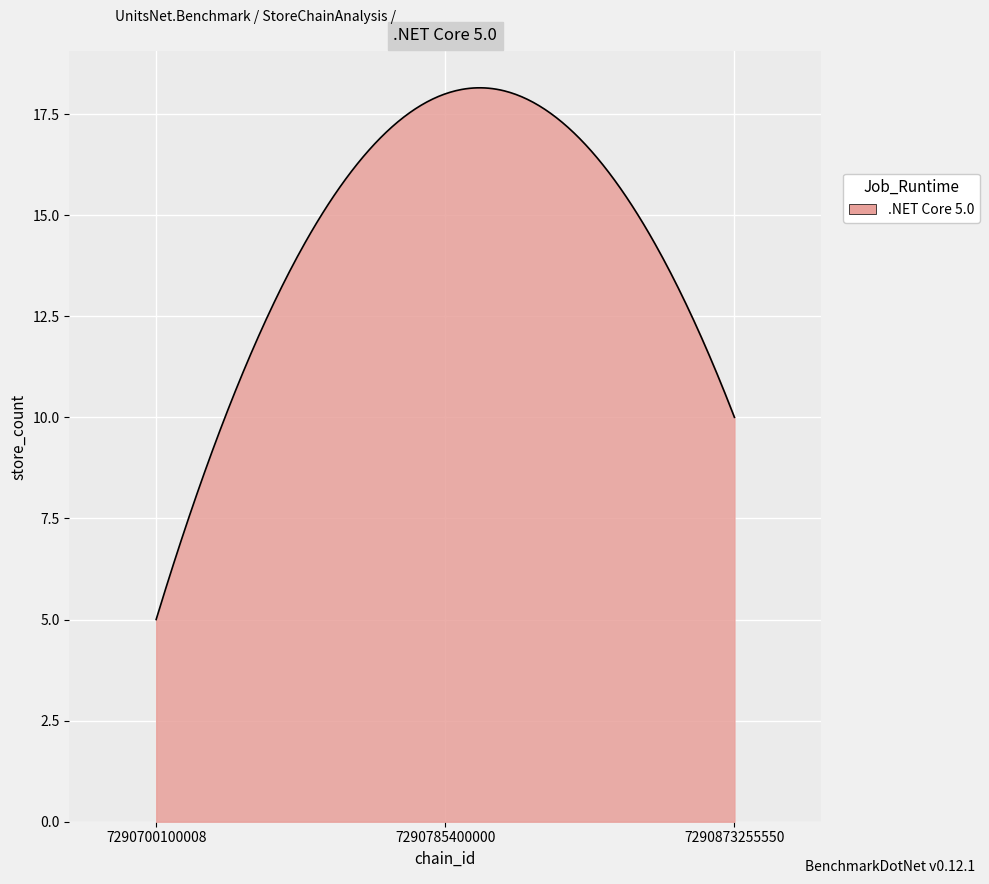

What is the maximum value shown in the chart?

18.1